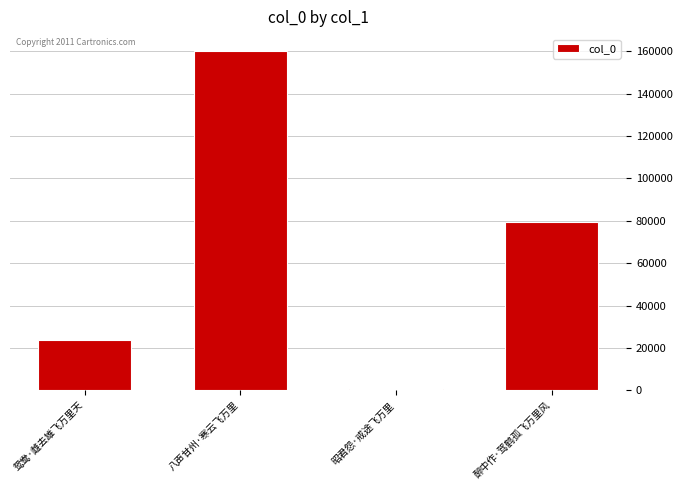

Reading left to right, list all the values displayed in this chart.

24027	160107	466	79640